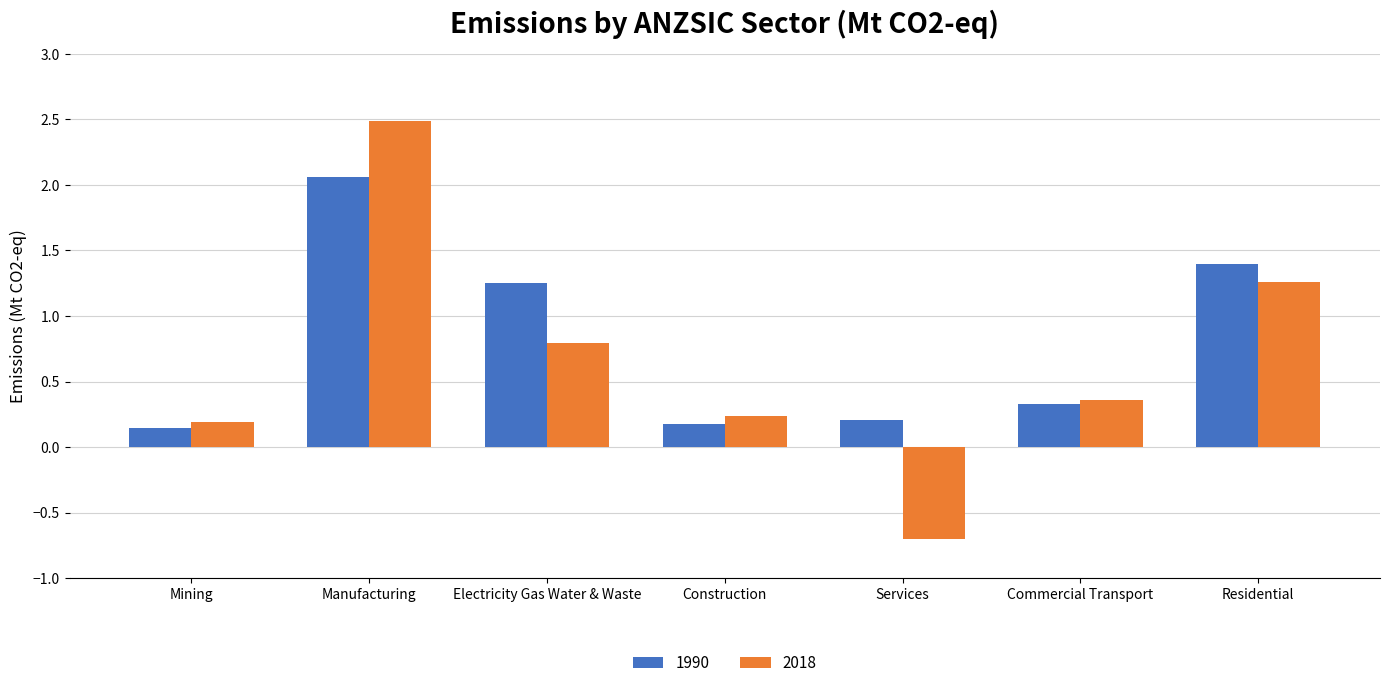

Rank the series by their maximum value, from highest to lowest.

2018, 1990